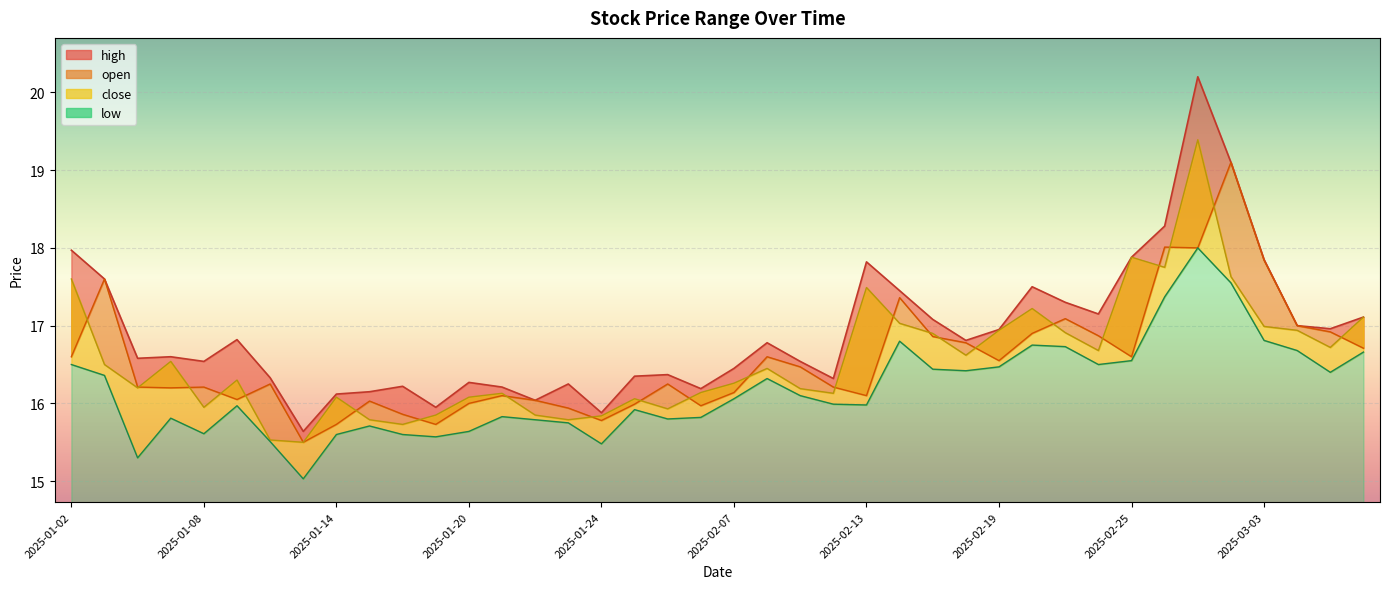

Reading left to right, what are all the values shown in this chart?

high: 18.0	17.6	16.6	16.6	16.5	16.8	16.3	15.6	16.1	16.1	16.2	15.9	16.3	16.2	16.0	16.2	15.9	16.4	16.4	16.2	16.4	16.8	16.5	16.3	17.8	17.4	17.1	16.8	16.9	17.5	17.3	17.1	17.9	18.3	20.2	19.1	17.9	17.0	17.0	17.1
open: 16.6	17.6	16.2	16.2	16.2	16.1	16.2	15.5	15.7	16.0	15.9	15.7	16.0	16.1	16.0	15.9	15.8	16.0	16.2	16.0	16.1	16.6	16.5	16.2	16.1	17.4	16.9	16.8	16.6	16.9	17.1	16.9	16.6	18.0	18.0	19.1	17.8	17.0	16.9	16.7
close: 17.6	16.5	16.2	16.5	15.9	16.3	15.5	15.5	16.1	15.8	15.7	15.8	16.1	16.1	15.8	15.8	15.8	16.1	15.9	16.1	16.3	16.4	16.2	16.1	17.5	17.0	16.9	16.6	16.9	17.2	16.9	16.7	17.9	17.8	19.4	17.6	17.0	16.9	16.7	17.1
low: 16.5	16.4	15.3	15.8	15.6	16.0	15.5	15.0	15.6	15.7	15.6	15.6	15.6	15.8	15.8	15.8	15.5	15.9	15.8	15.8	16.1	16.3	16.1	16.0	16.0	16.8	16.4	16.4	16.5	16.8	16.7	16.5	16.6	17.4	18.0	17.6	16.8	16.7	16.4	16.7